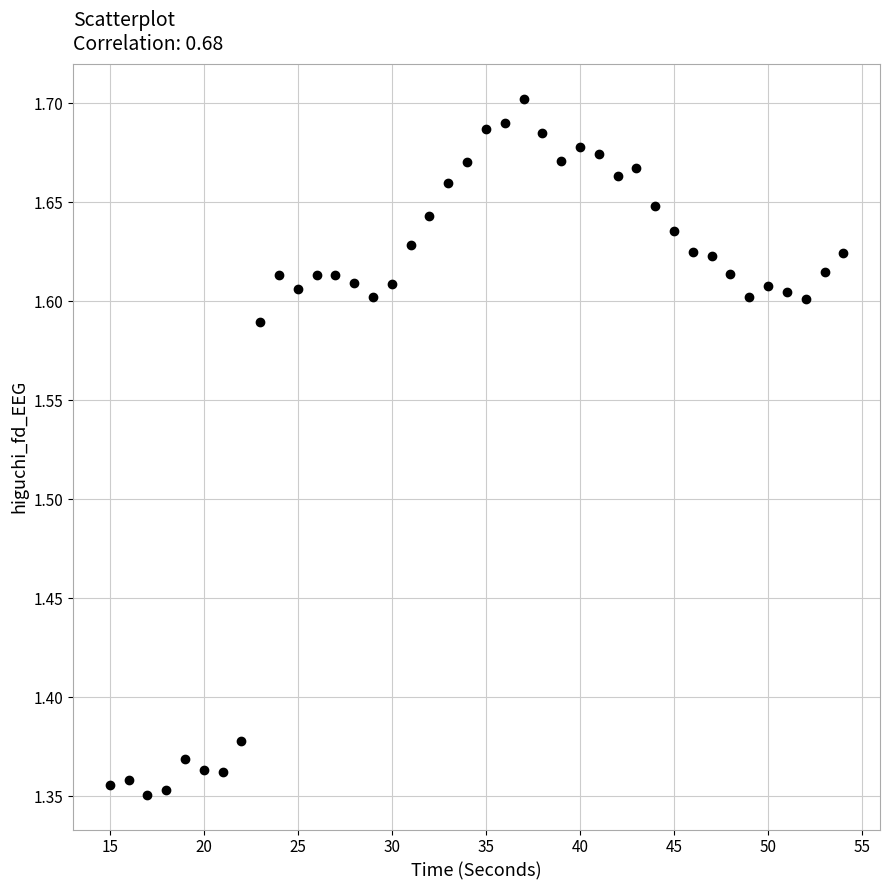

What is the range of Y values (max minus min)?

0.4